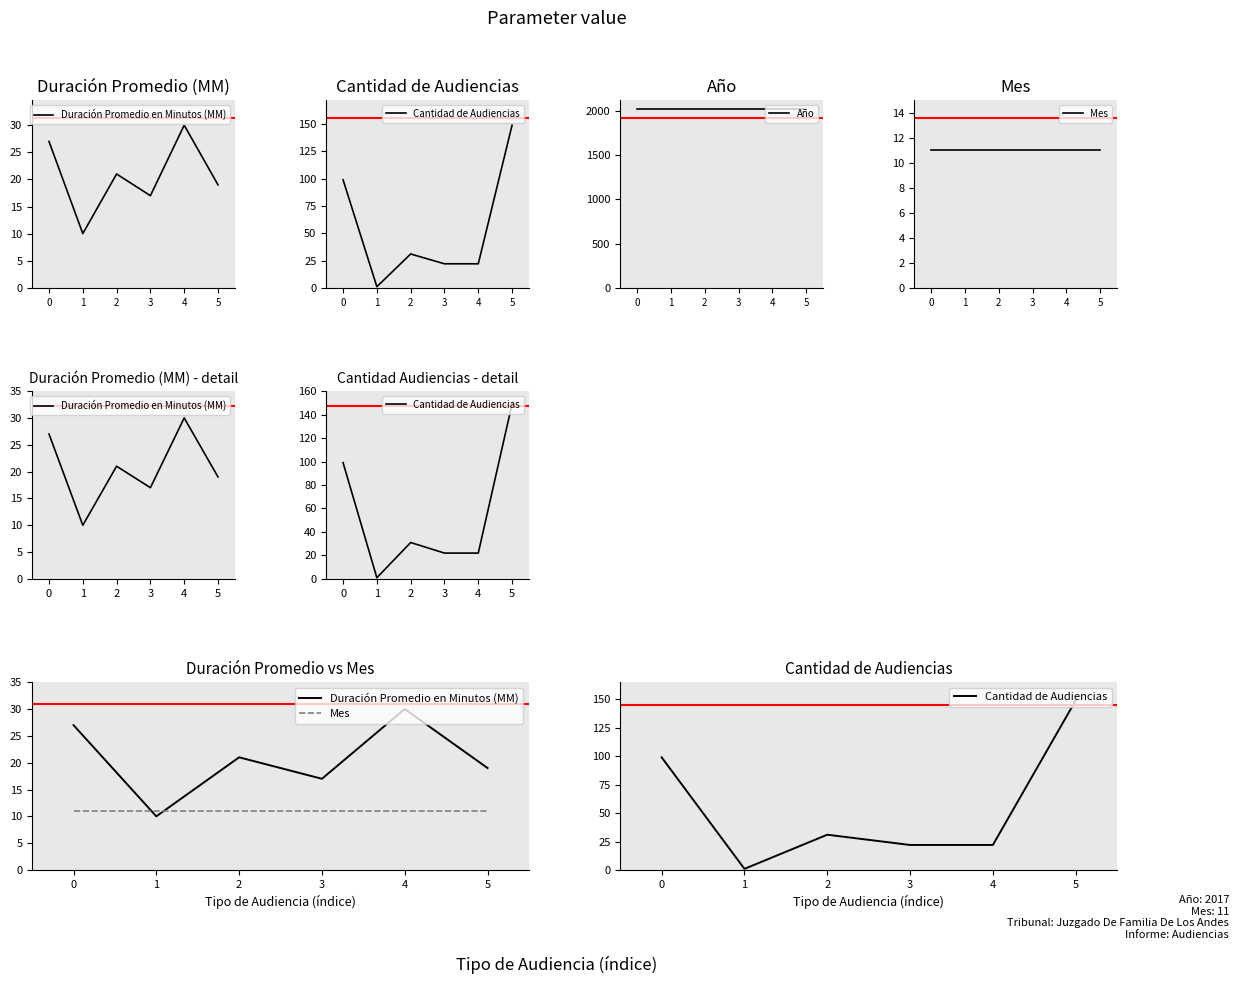

What is the value of the Mes point at the 3rd from the left?

11